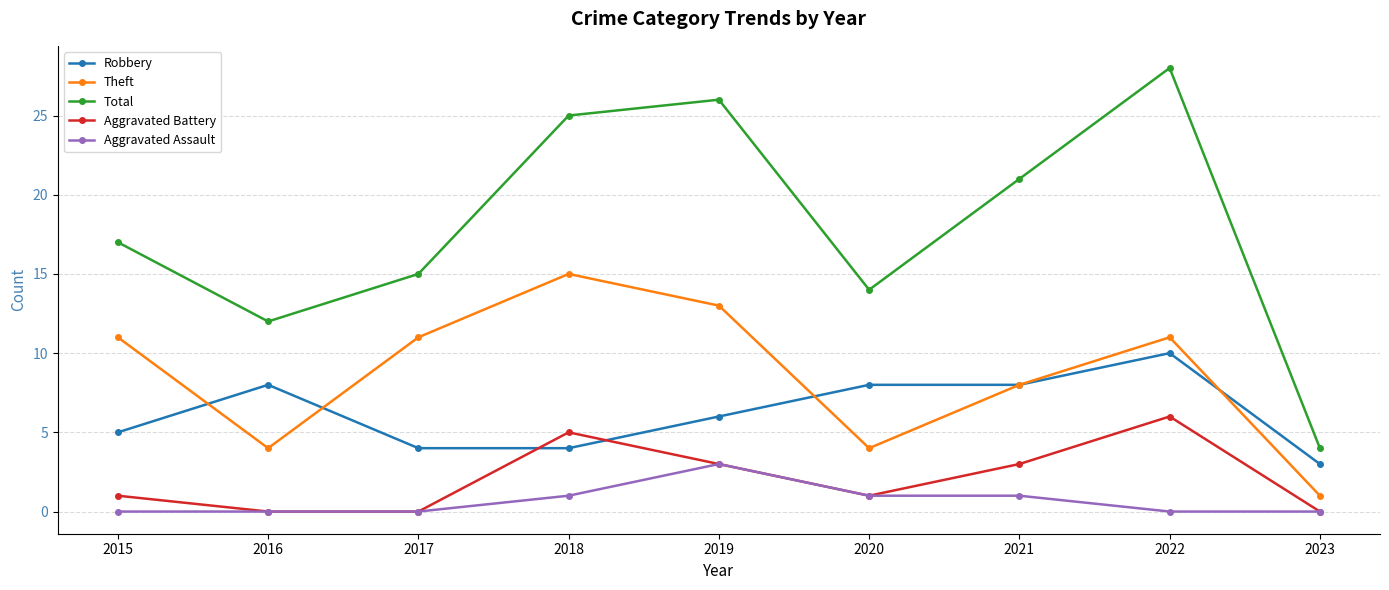

At which category does Aggravated Battery reach its first local peak?

2018